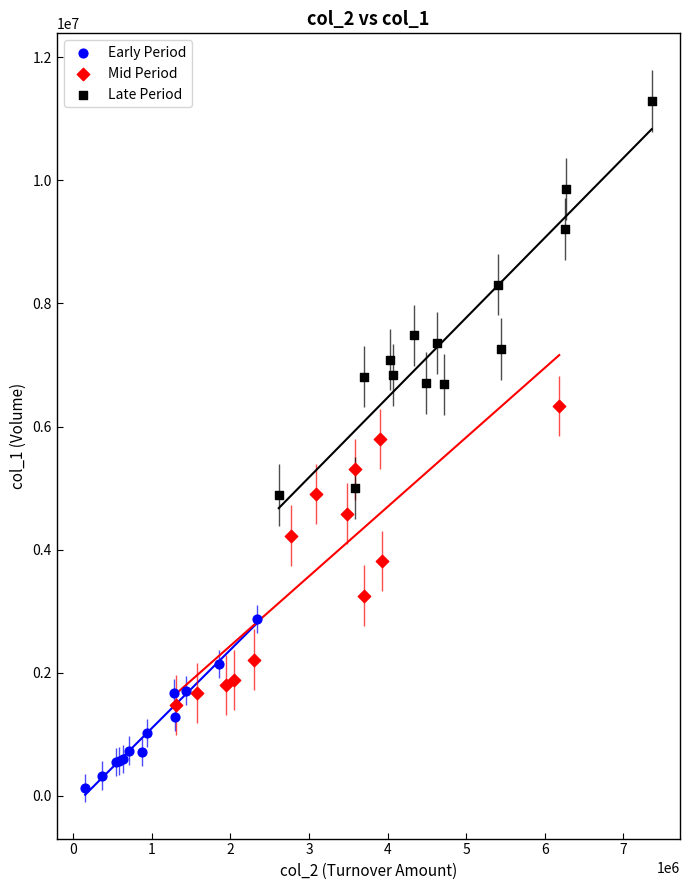

Which series has the largest Y range (max minus min)?

Late Period